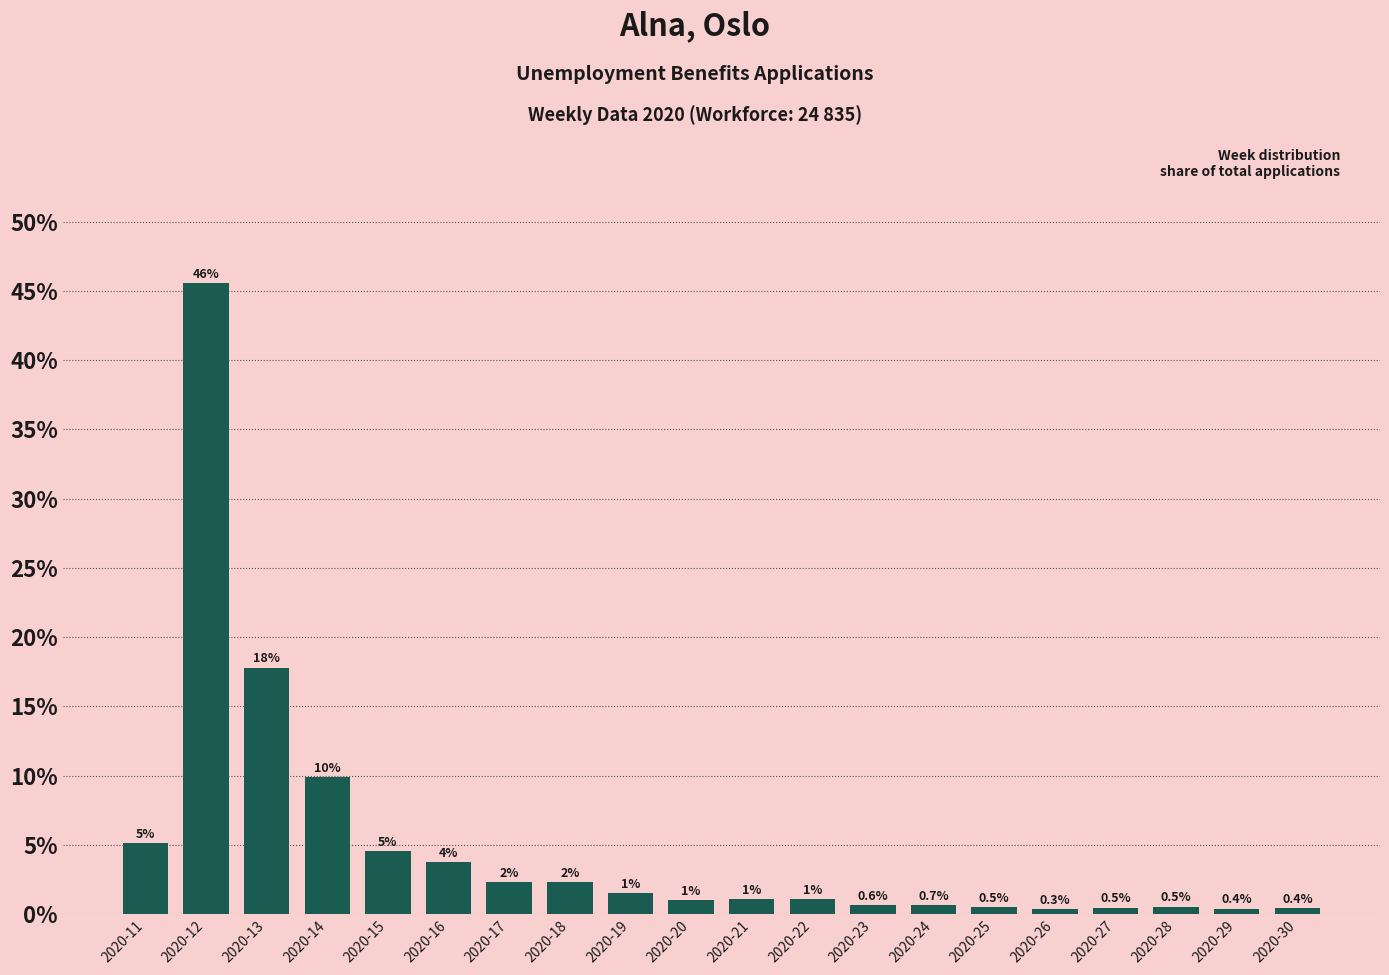

What is the difference between the maximum and minimum values?

45.3